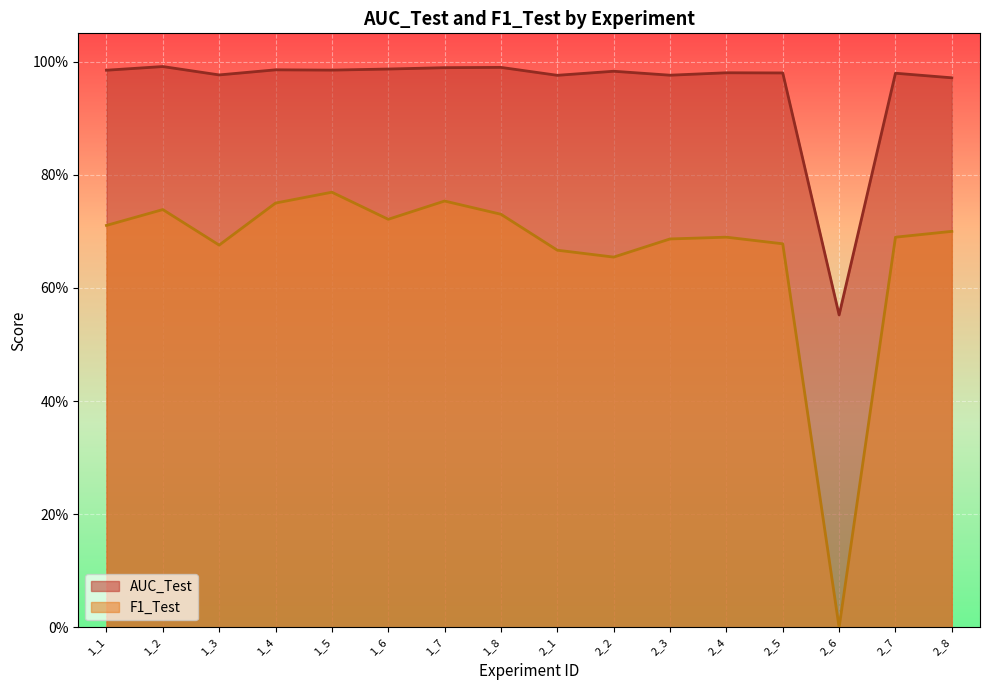

True or false: F1_Test has a value of 1.0 at 2_7.

False